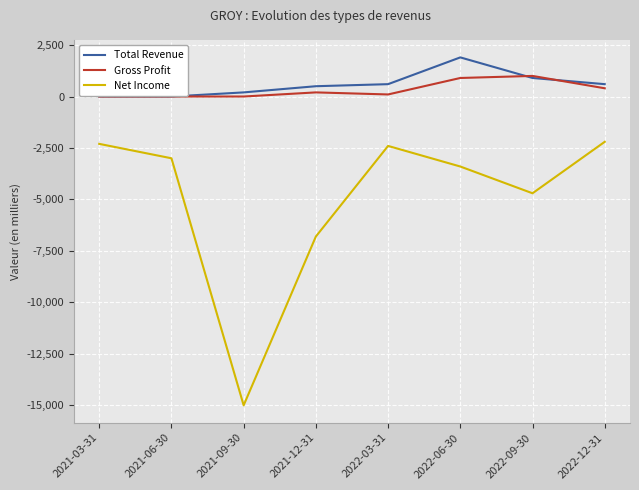

How many Total Revenue values are between 200 and 900?

5